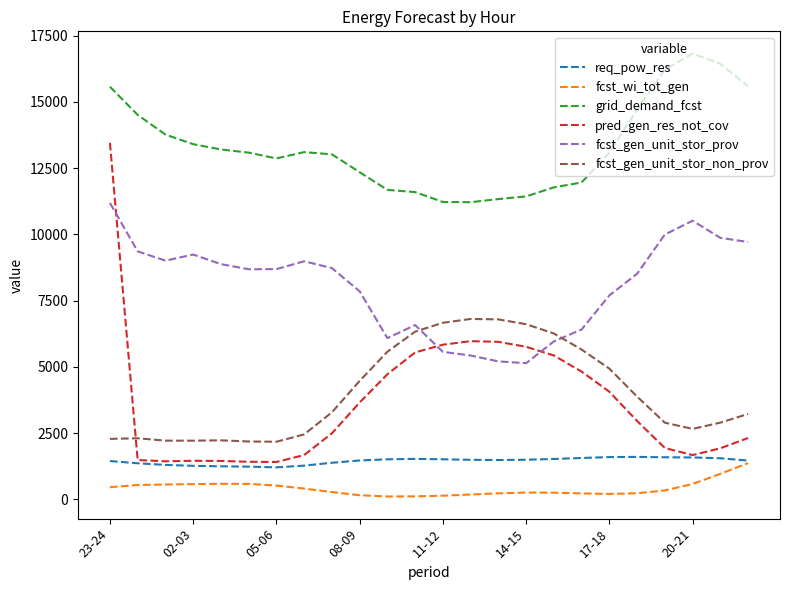

Which series has the largest total across all categories?

grid_demand_fcst